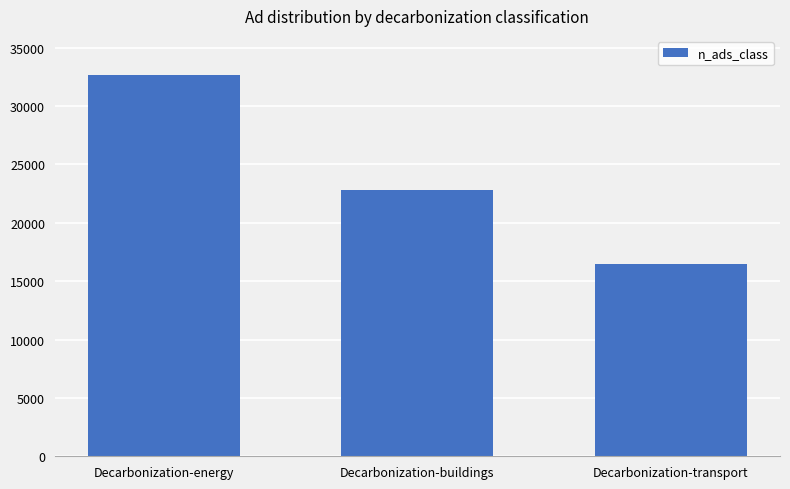

Rank the categories by value from lowest to highest.

Decarbonization-transport, Decarbonization-buildings, Decarbonization-energy